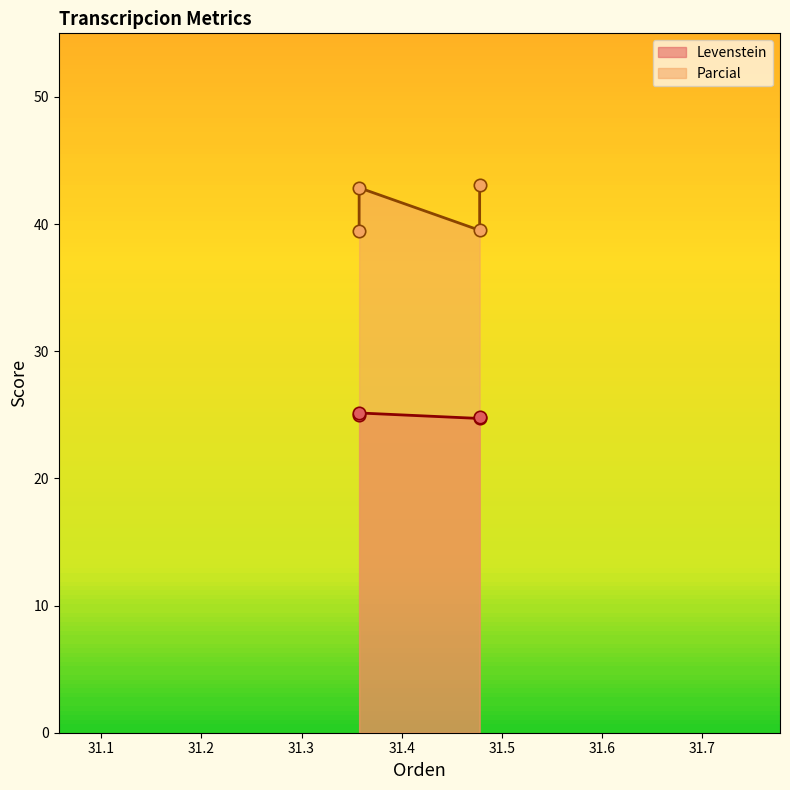

What are all the series names shown in the legend?

Levenstein, Parcial